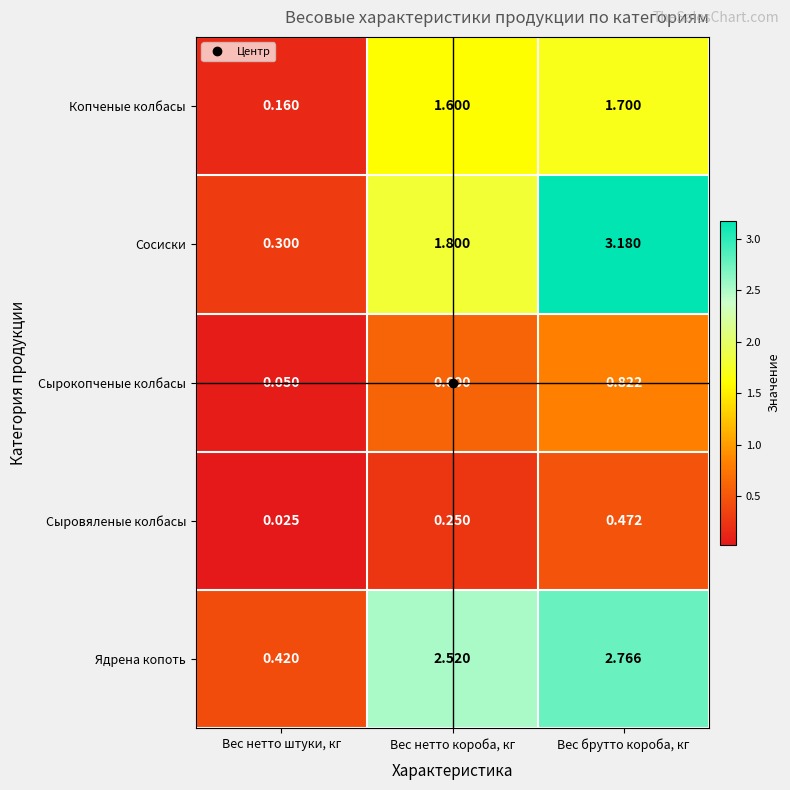

At which category is the sum across all series the highest?

Вес брутто короба, кг